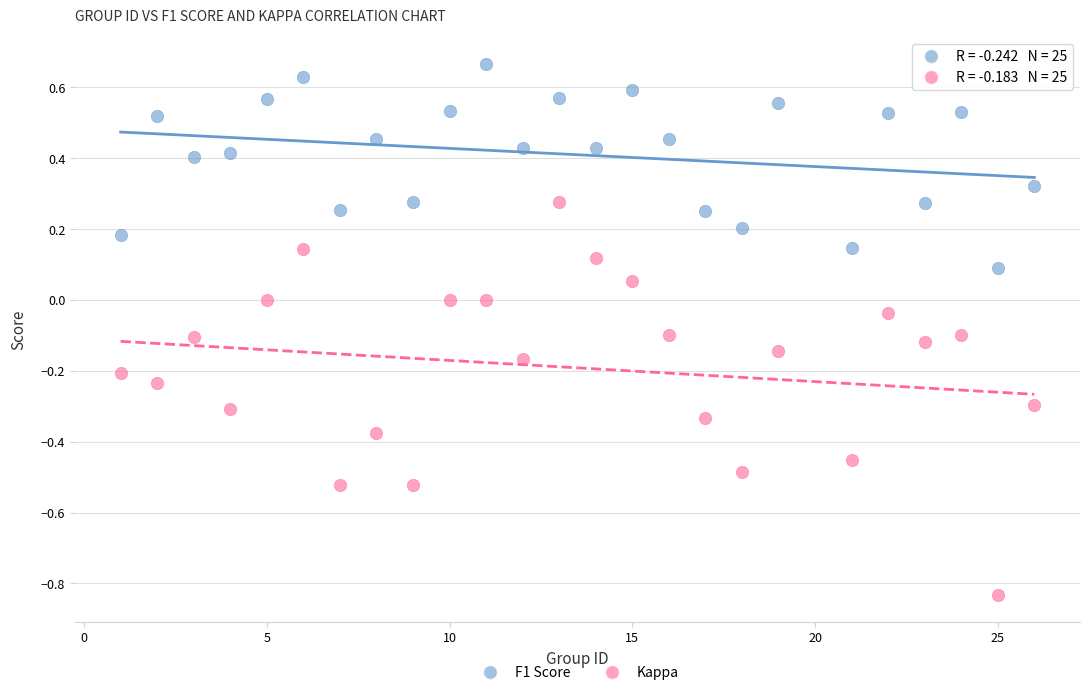

Which series contains the highest Y value?

F1 Score